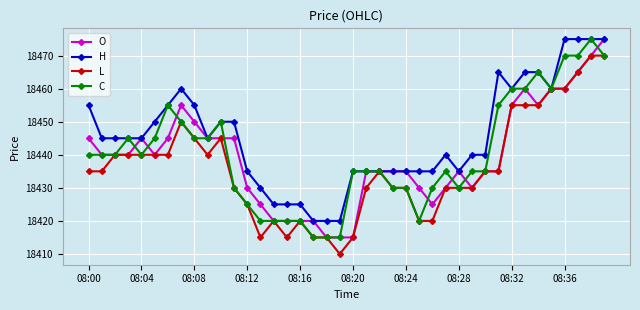

True or false: H has more than 0 interior local peaks.

True